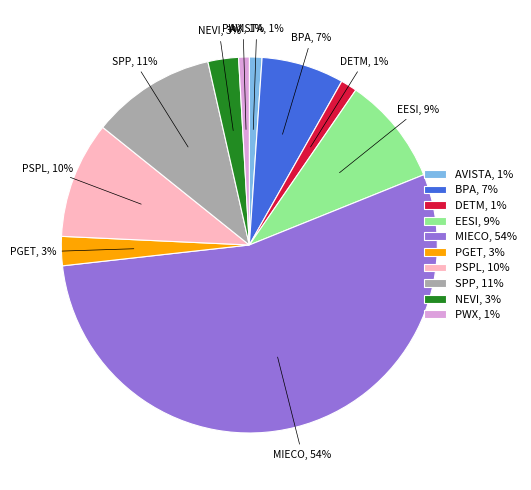

Is the sum of PWX, 1% and DETM, 1% greater than half?

No